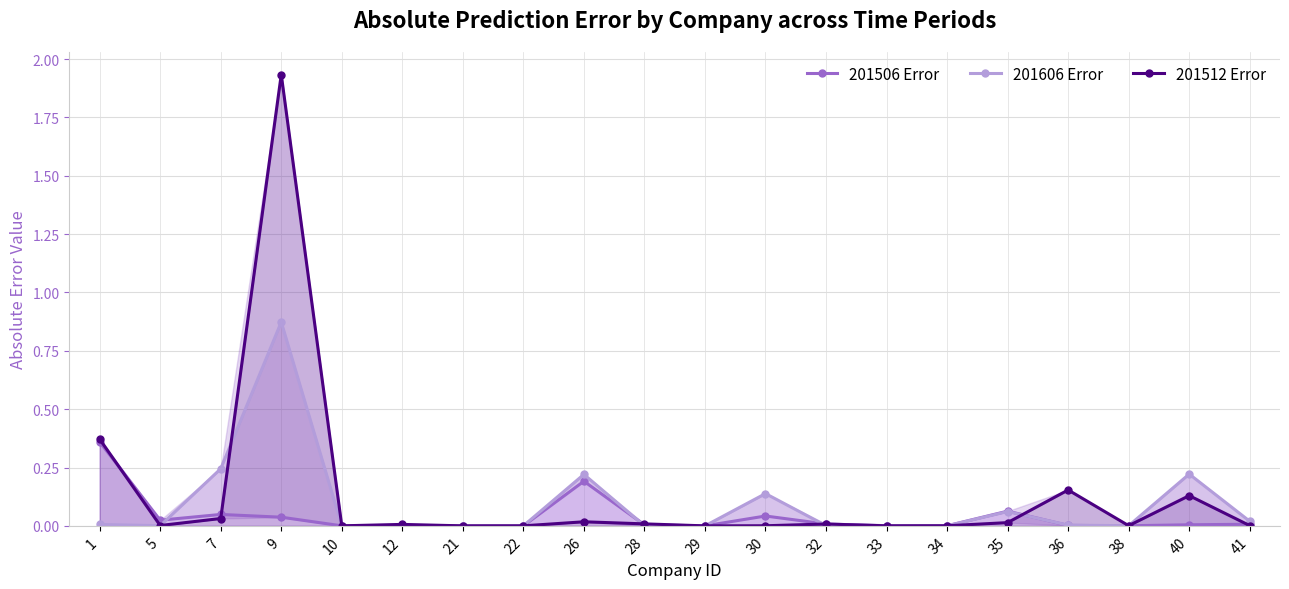

Is it true that 201606 Error equals 0.0 at 12?

False